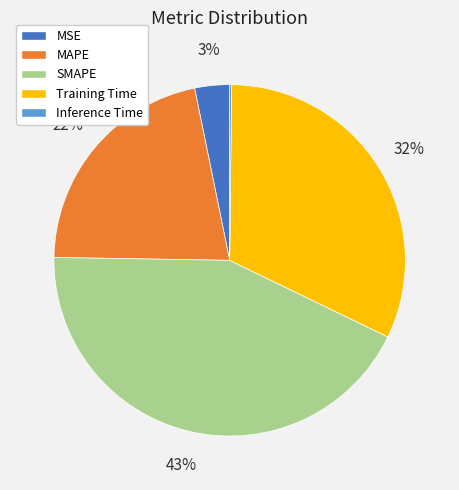

The MSE slice represents 12% of the pie. True or false?

False